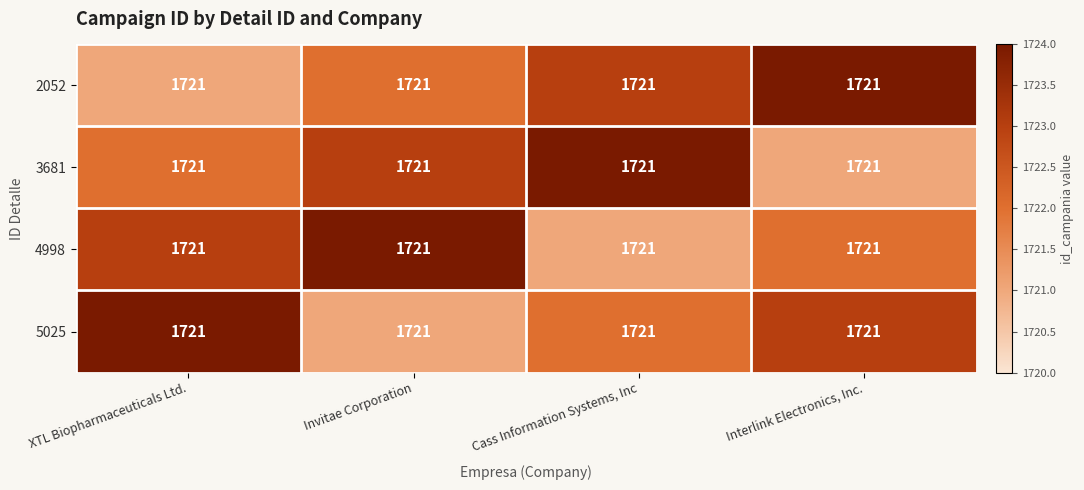

The value of 5025 at XTL Biopharmaceuticals Ltd. is 1724. True or false?

True